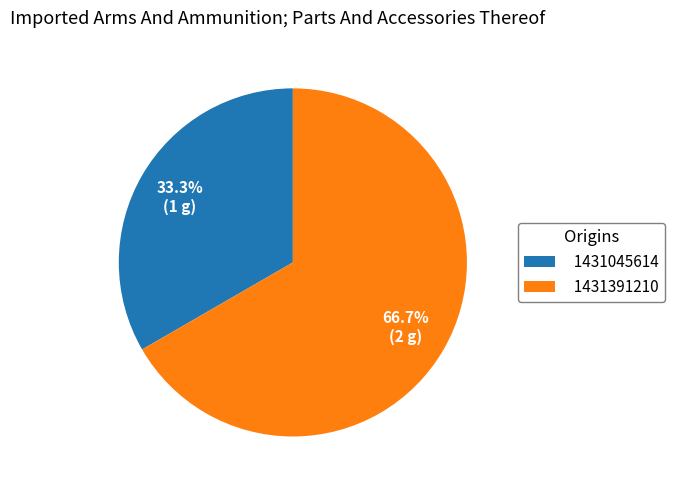

Which has a higher value, 1431391210 or 1431045614?

1431391210